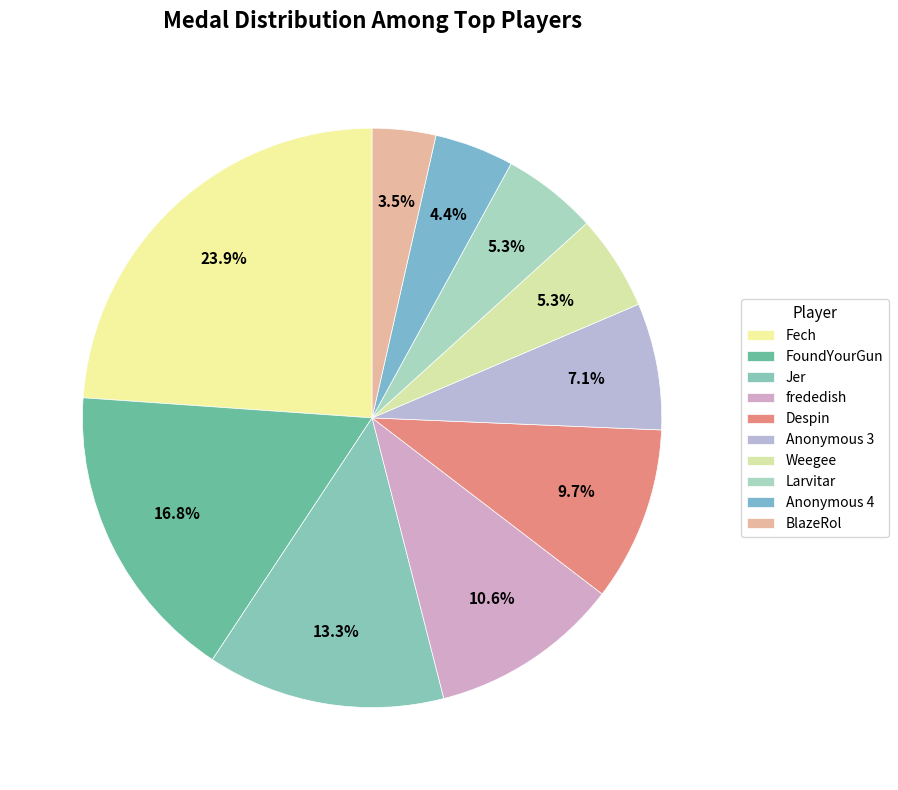

How many segments does this pie chart have?

10